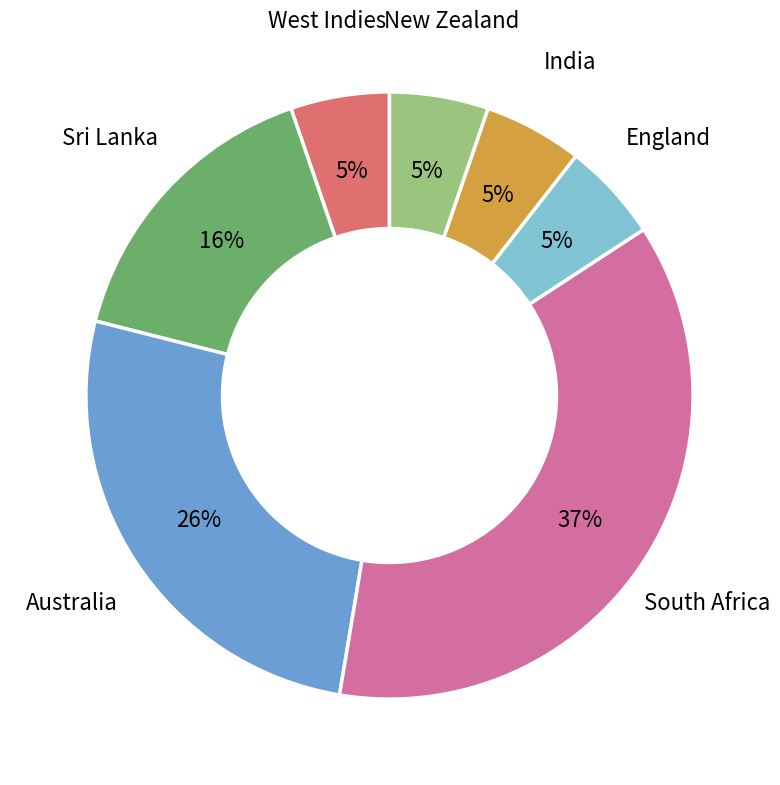

Is there a majority slice in this chart?

No